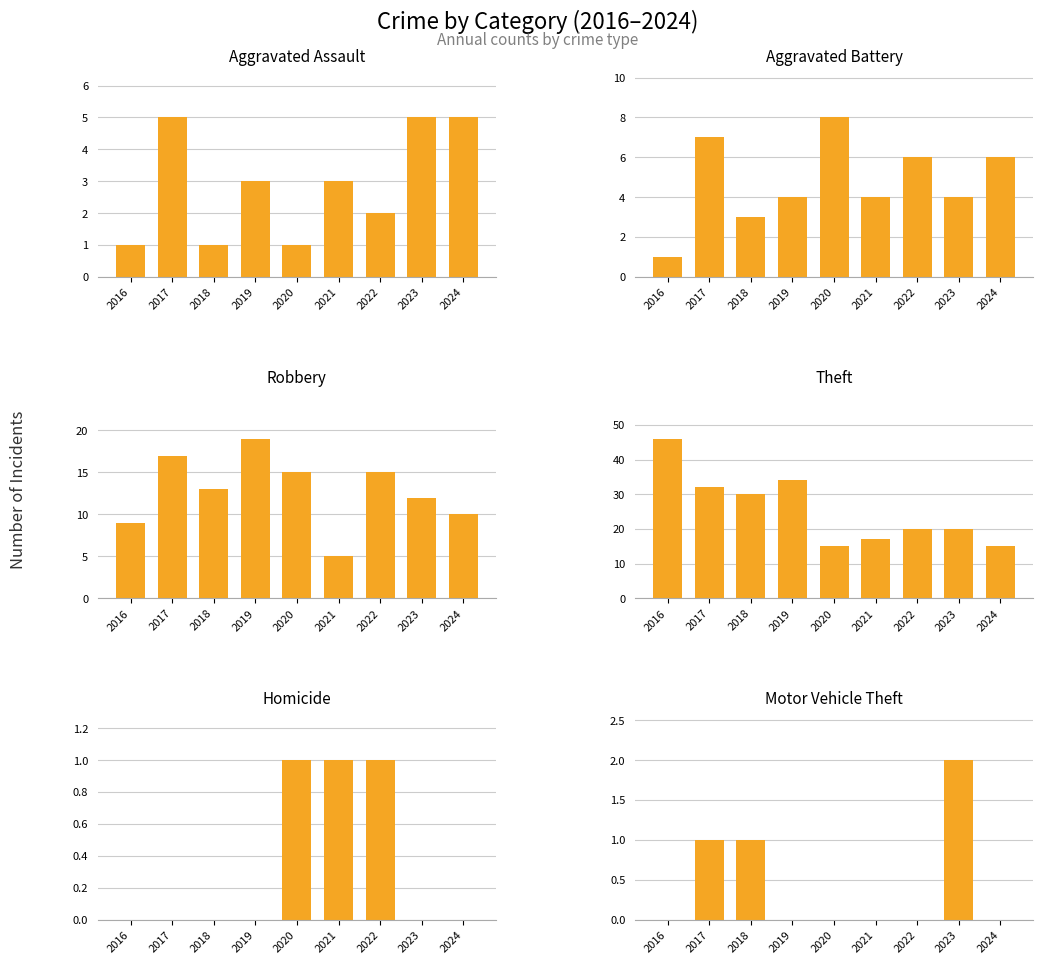

Is it true that Aggravated Battery equals 13 at 2020?

False